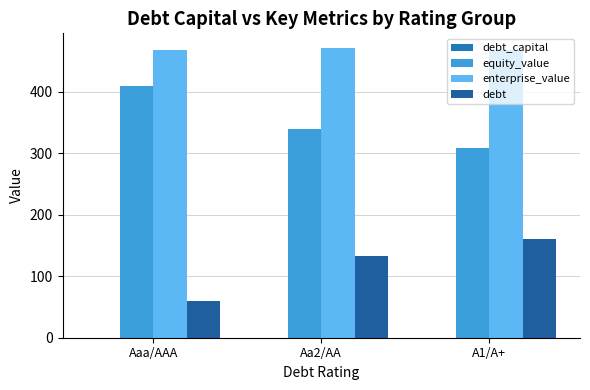

The value of debt at A1/A+ is 160.1. True or false?

True